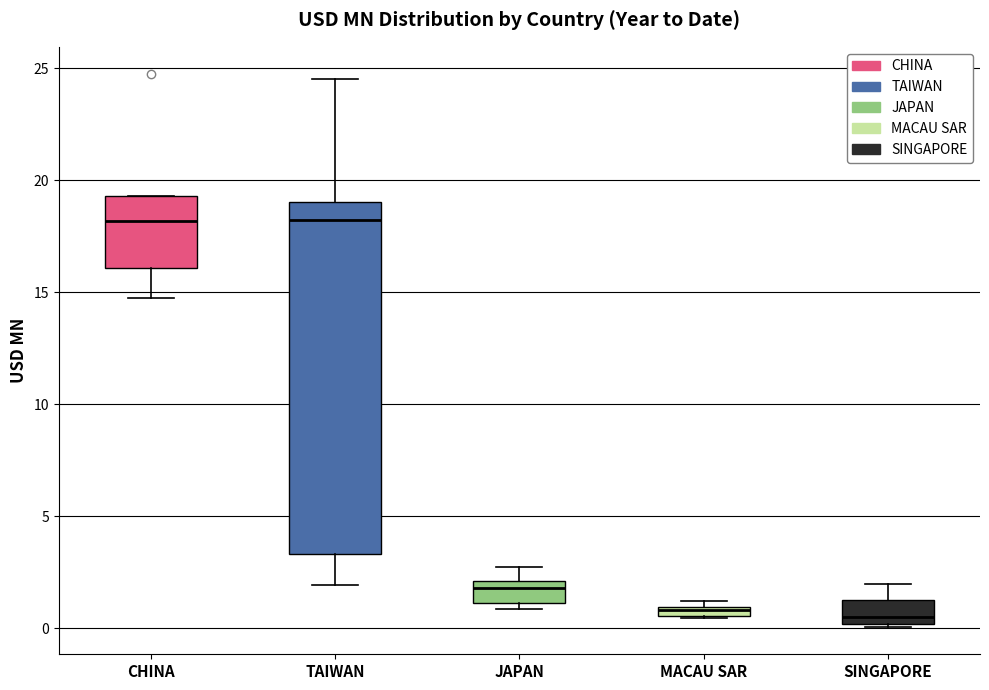

Where is the upper edge of the box for SINGAPORE on the y-axis? The values are not printed on the chart, so give them approximately, as read against the axis.

1.5